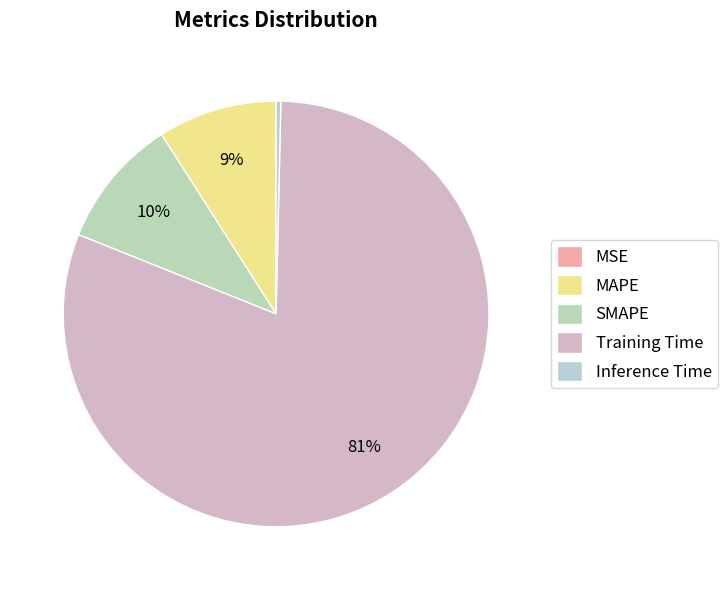

Count the number of slices in the pie.

5